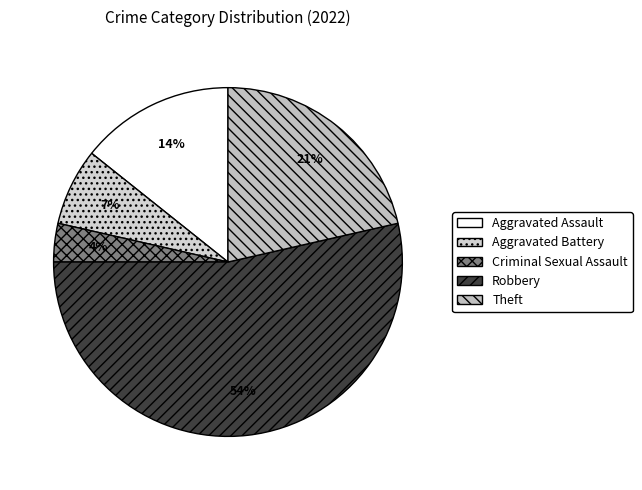

Is it true that Robbery is 48% of the pie?

False